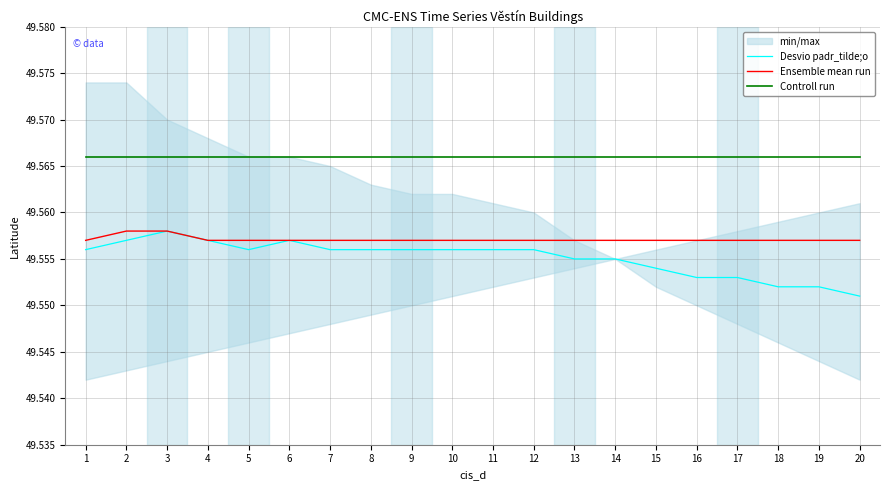

What is the value of the Desvio padr_tilde;o point at the 14th from the left?

49.6